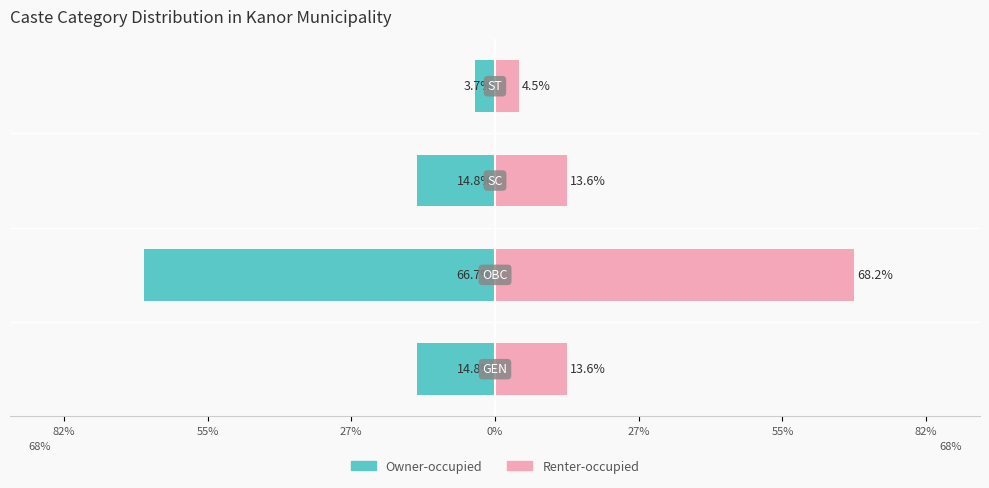

How many values in the Renter-occupied series are below 13?

1